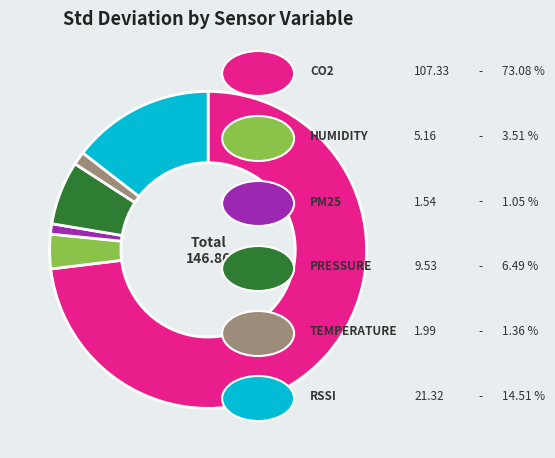

Is there any slice that represents more than half of the pie?

Yes